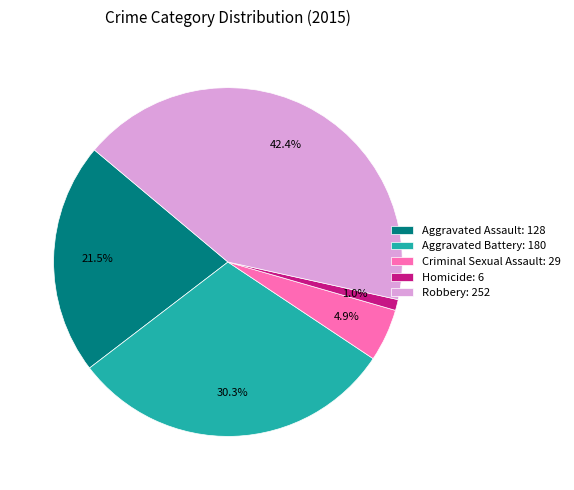

The Aggravated Assault slice represents 33% of the pie. True or false?

False